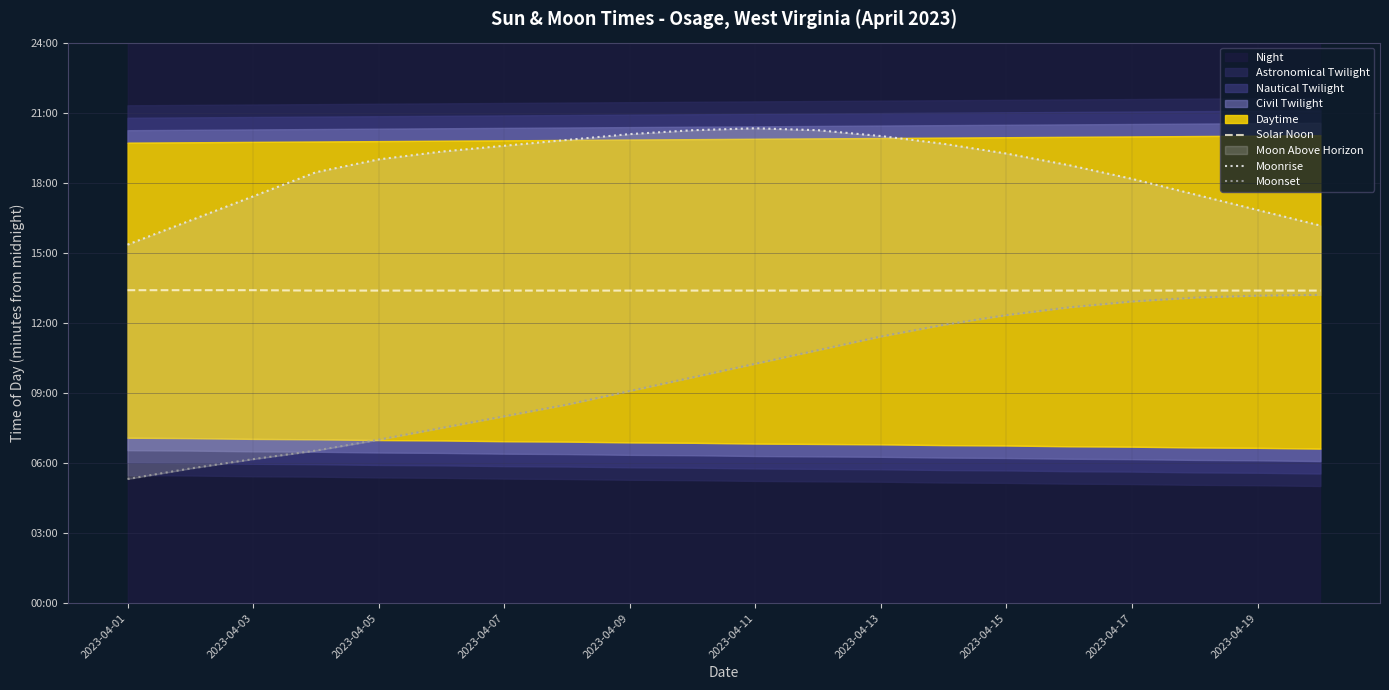

In Moonrise, how many points are higher than both neighbors (excluding endpoints)?

1